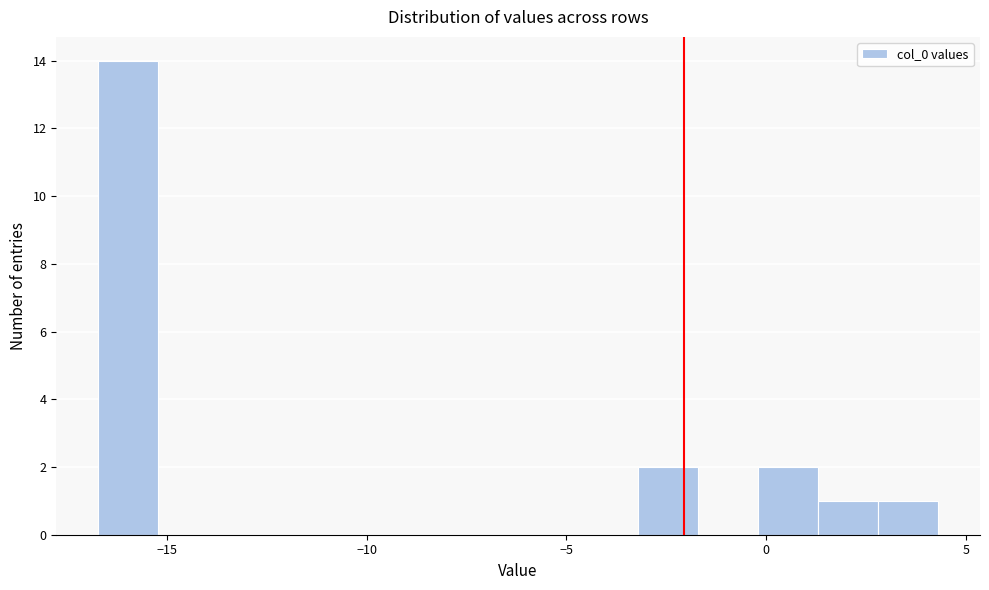

Read against the x-axis, roughly where is the centre of the tallest bar?

-16.0